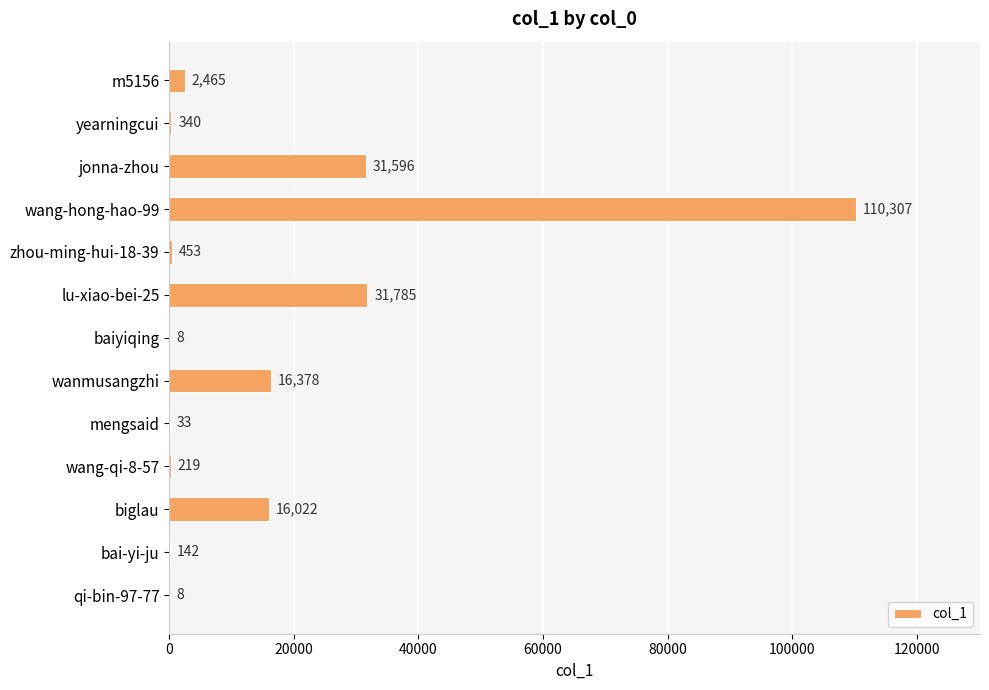

The value at biglau is 21286. True or false?

False